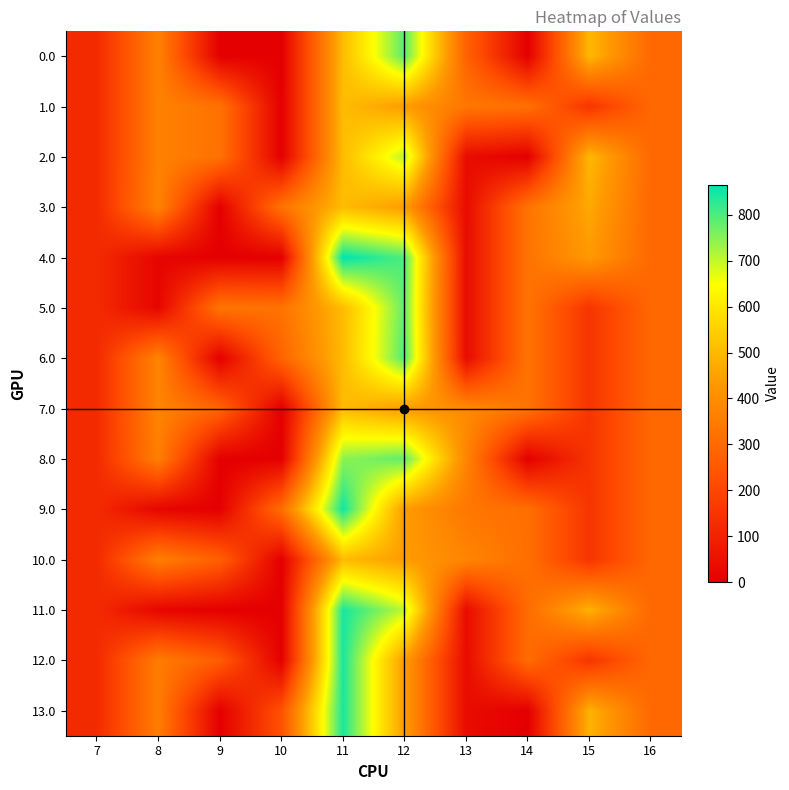

List the series in order of their peak value, highest first.

4.0, 9.0, 13.0, 12.0, 11.0, 6.0, 0.0, 8.0, 5.0, 2.0, 1.0, 3.0, 7.0, 10.0